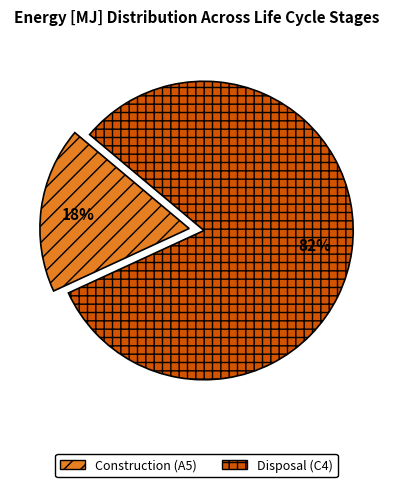

The Construction (A5) slice represents 18% of the pie. True or false?

True